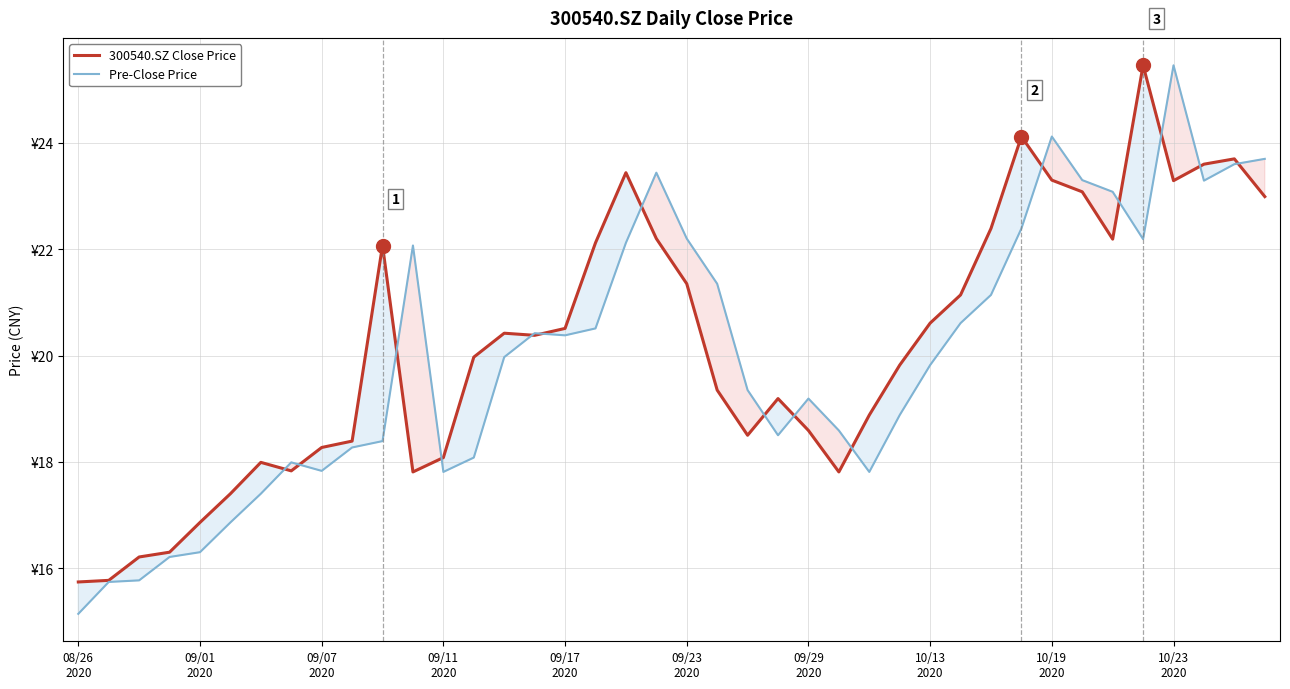

Where does the 300540.SZ Close Price series first go above 20?

10